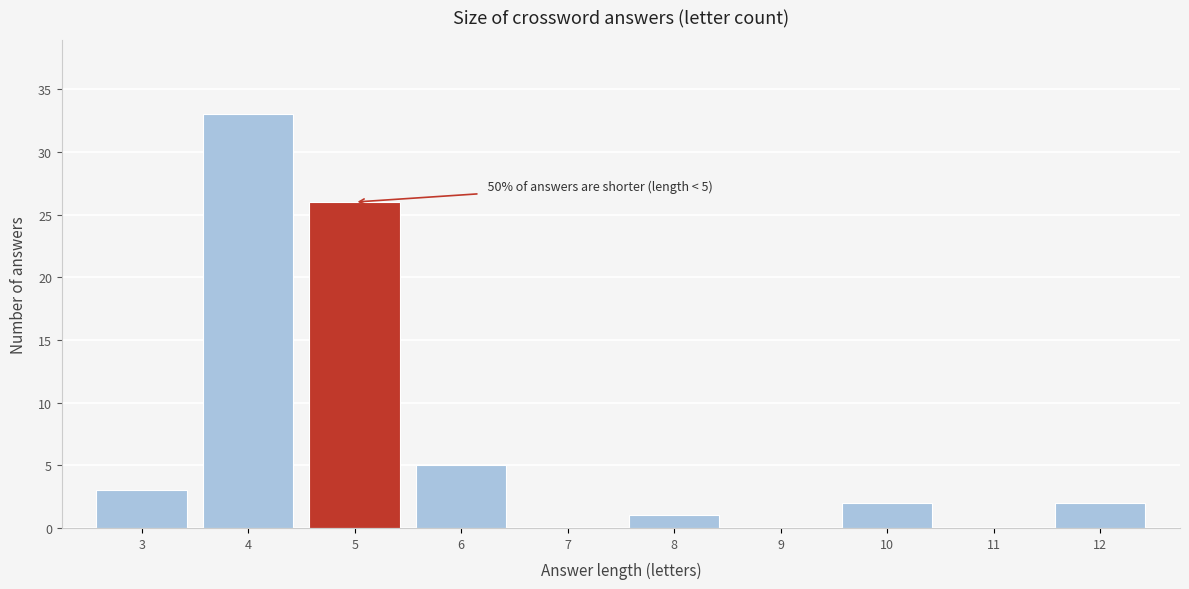

Reading left to right, what are all the values shown in this chart?

3=3	4=33	5=26	6=5	7=0	8=1	9=0	10=2	11=0	12=2